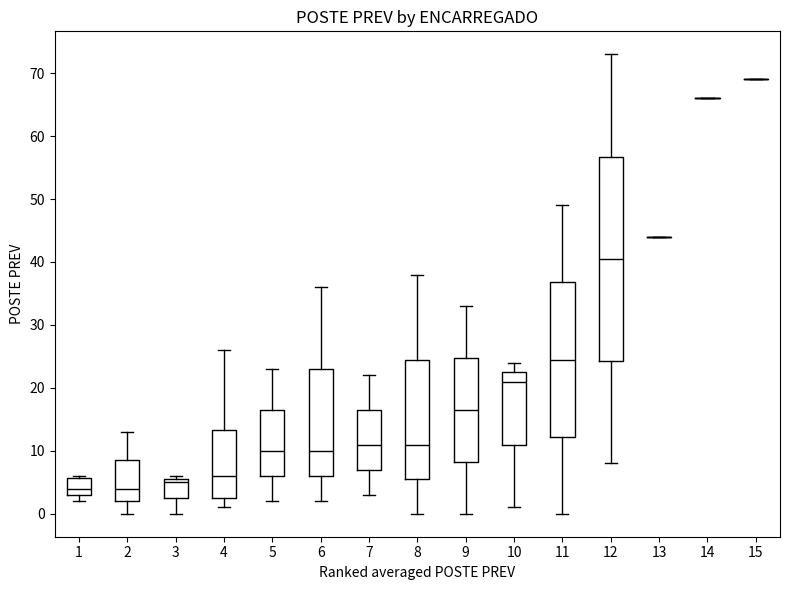

Reading left to right, transcribe this box plot: for each box, give where its median line is, the range the box spans, and where its two whiskers end, as read against the y-axis. The values are not printed on the chart, so give them approximately, as read against the axis.

1: median 4, box 3 to 6, whiskers 2 to 6
2: median 4, box 2 to 9, whiskers 0 to 13
3: median 5, box 3 to 6, whiskers 0 to 6 (just above the box's upper edge)
4: median 6, box 3 to 13, whiskers 1 to 26
5: median 10, box 6 to 17, whiskers 2 to 23
6: median 10, box 6 to 23, whiskers 2 to 36
7: median 11, box 7 to 17, whiskers 3 to 22
8: median 11, box 6 to 25, whiskers 0 to 38
9: median 17, box 8 to 25, whiskers 0 to 33
10: median 21, box 11 to 23, whiskers 1 to 24
11: median 25, box 12 to 37, whiskers 0 to 49
12: median 41, box 24 to 57, whiskers 8 to 73
13: box collapsed to a line at 44, whiskers 44 to 44
14: box collapsed to a line at 66, whiskers 66 to 66
15: box collapsed to a line at 69, whiskers 69 to 69